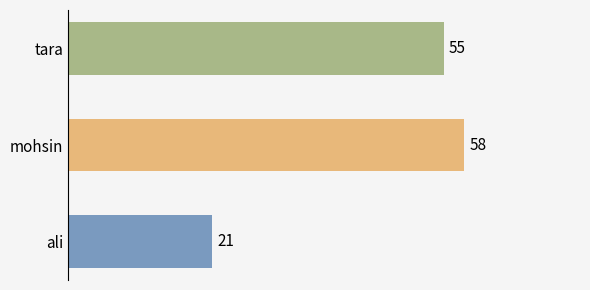

Are the bars horizontal?

Yes